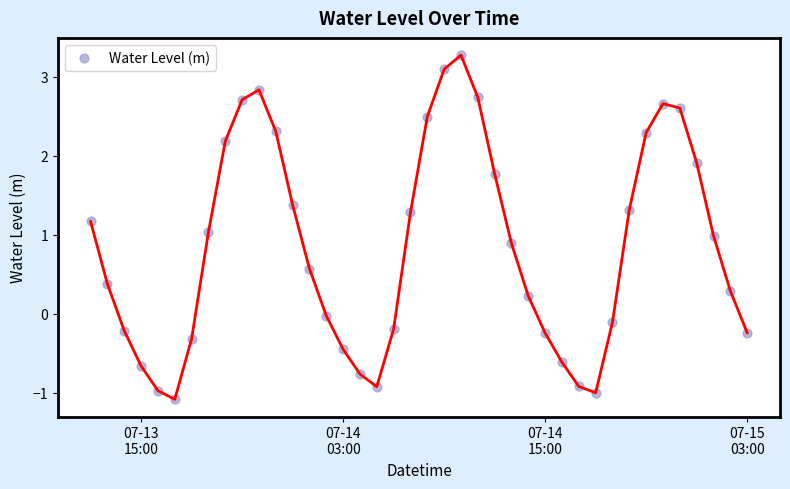

What is the range of Y values (max minus min)?

4.4